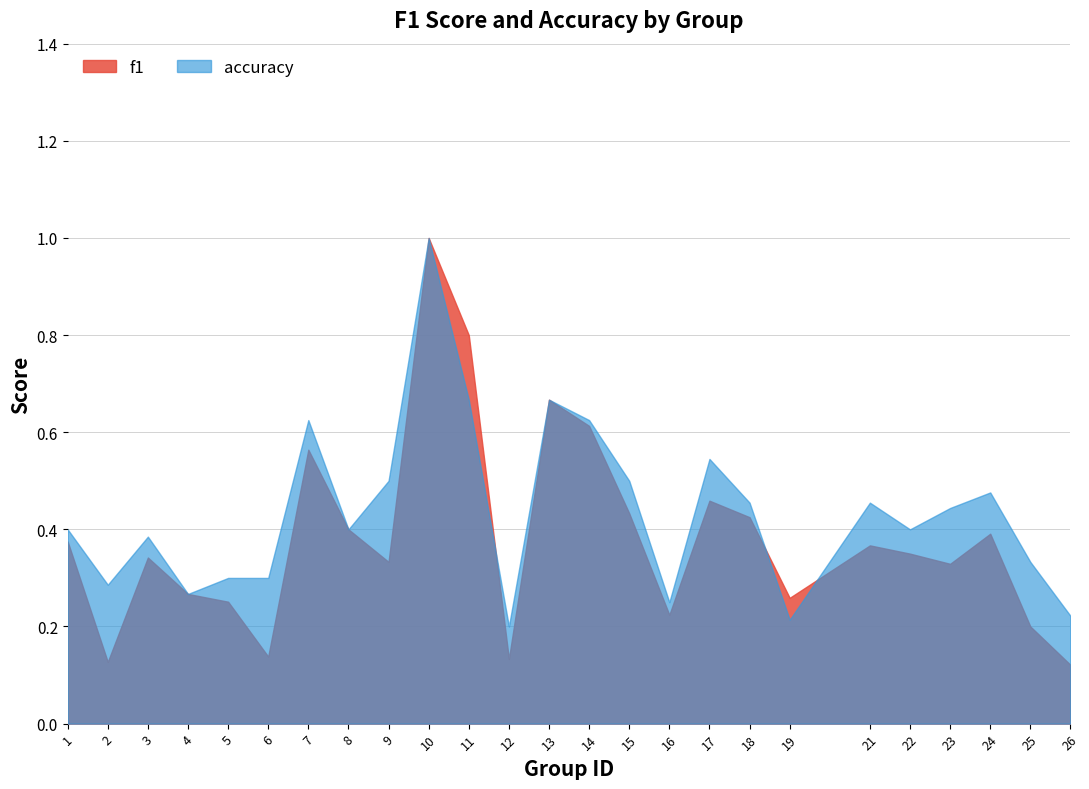

What are all the series names shown in the legend?

f1, accuracy